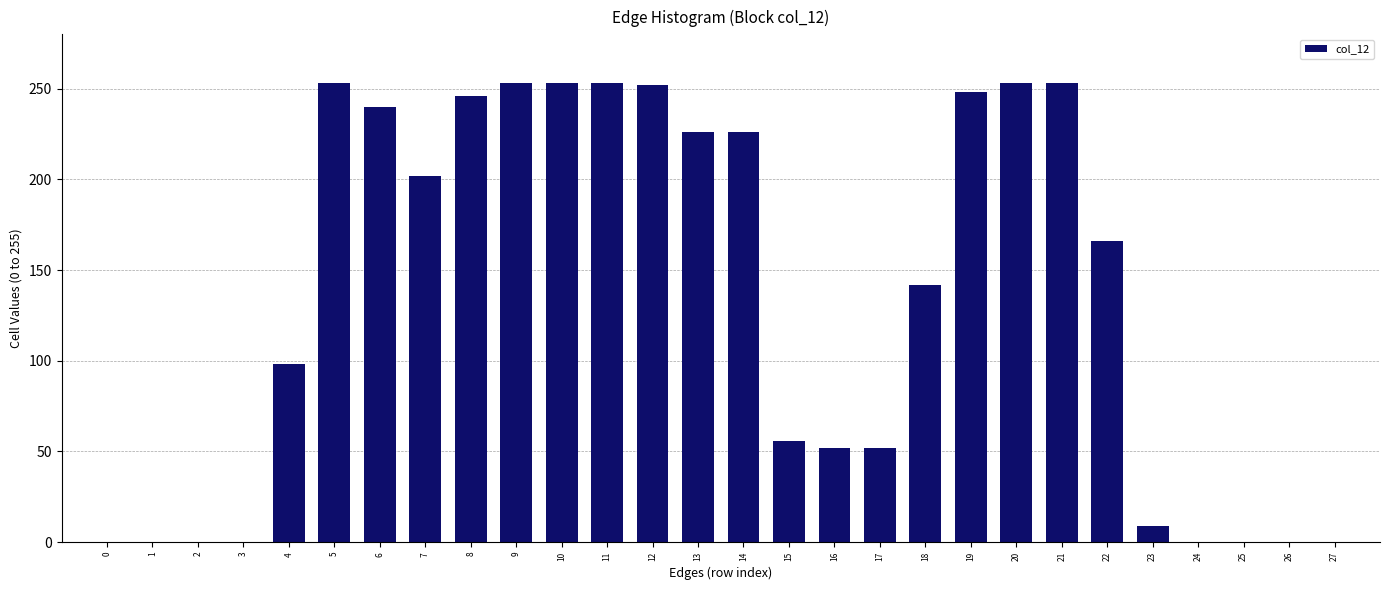

What is the sum of the values at 13 and 3?

226